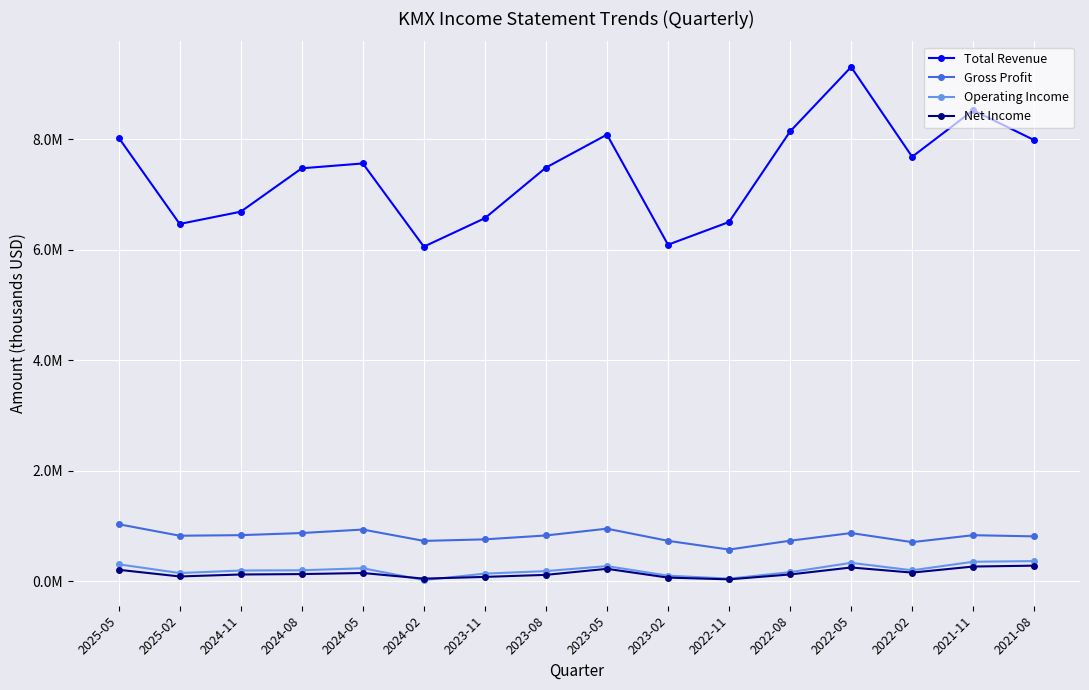

What are all the series names shown in the legend?

Total Revenue, Gross Profit, Operating Income, Net Income